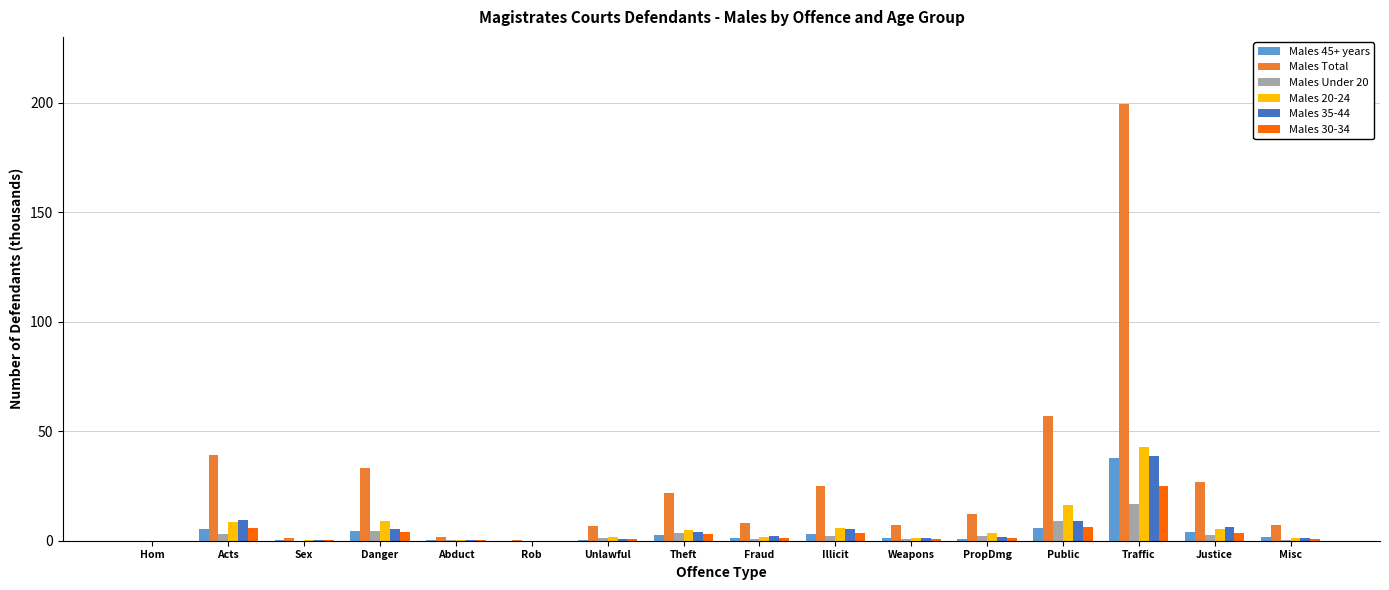

What is the sum of all Males Under 20 values?

48.1